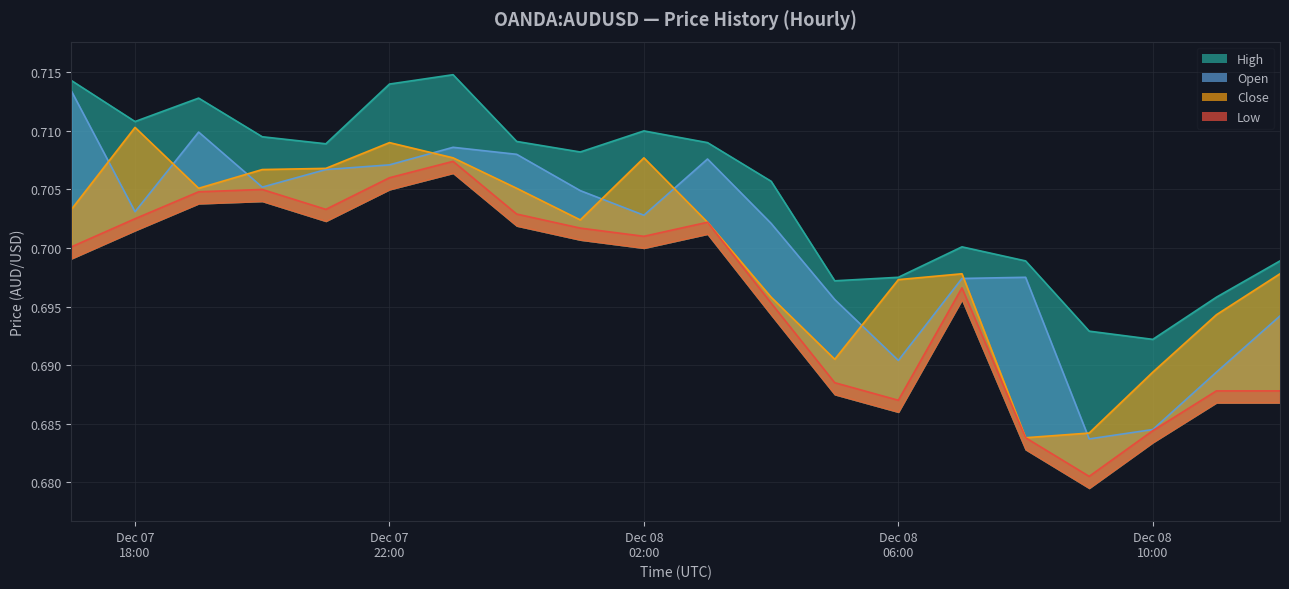

Count the Open values in the range 0 to 1.

20